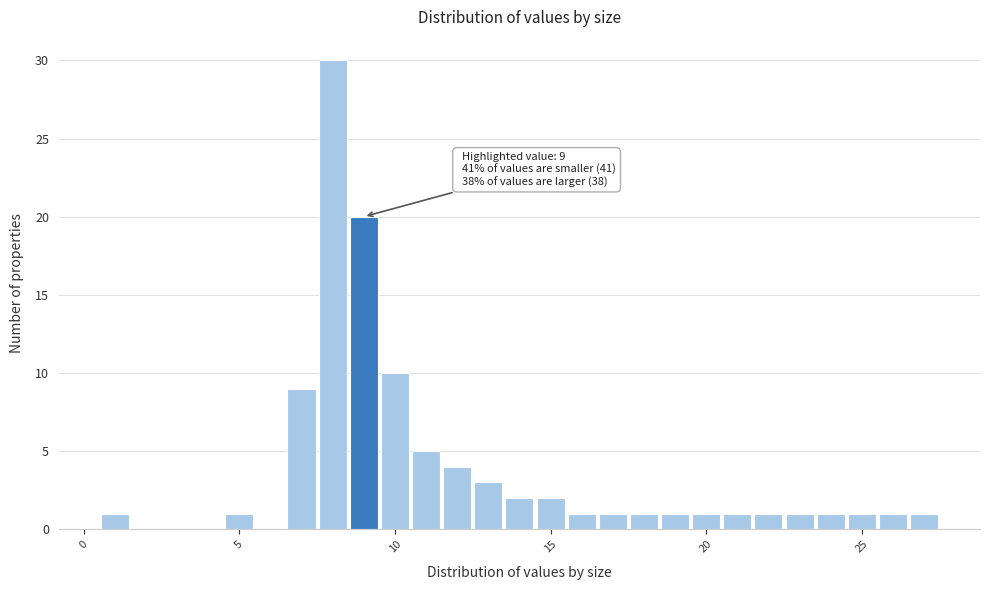

Read against the x-axis, roughly where is the centre of the tallest bar?

8.0